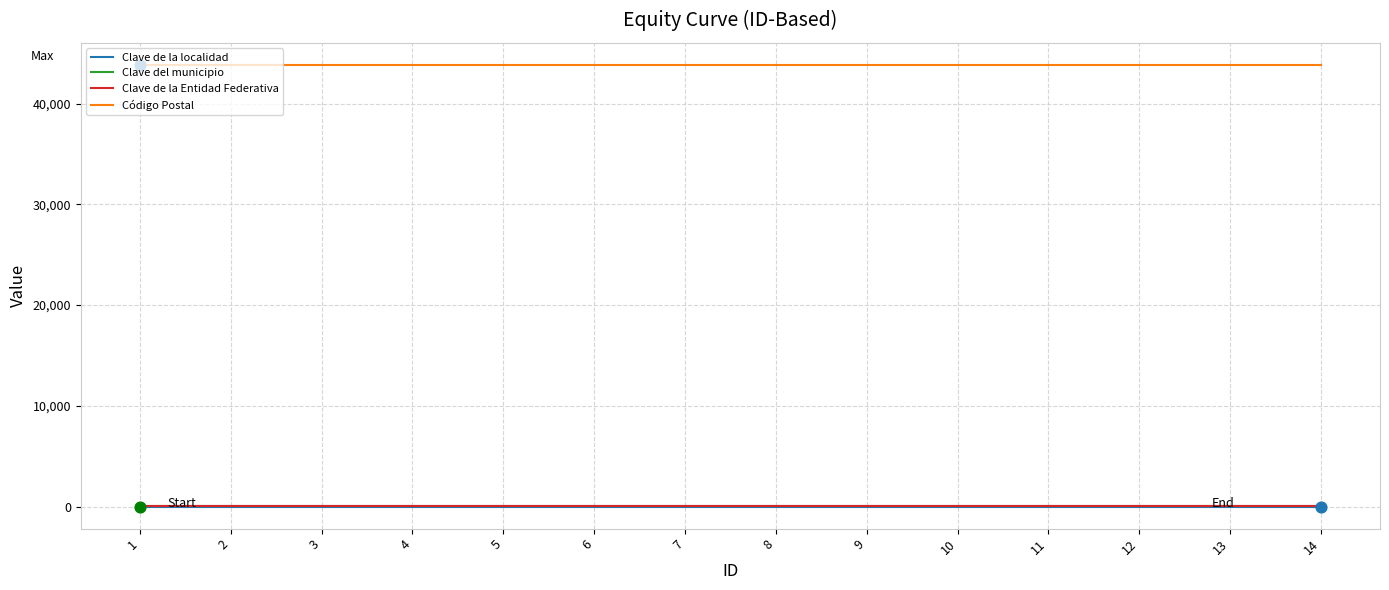

What are all the series names shown in the legend?

Clave de la localidad, Clave del municipio, Clave de la Entidad Federativa, Código Postal